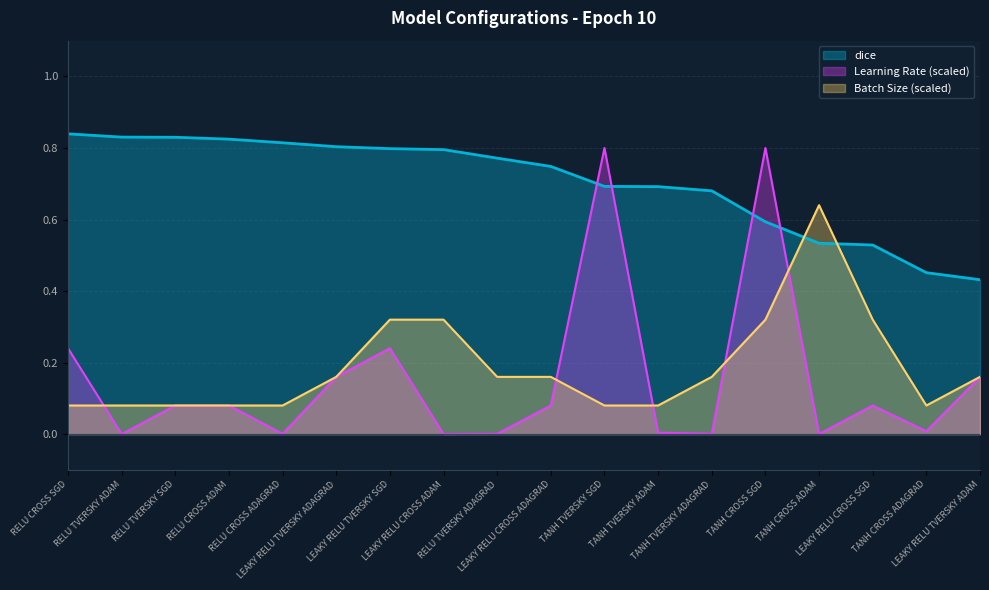

Rank the series by their maximum value, from highest to lowest.

dice, Learning Rate (scaled), Batch Size (scaled)